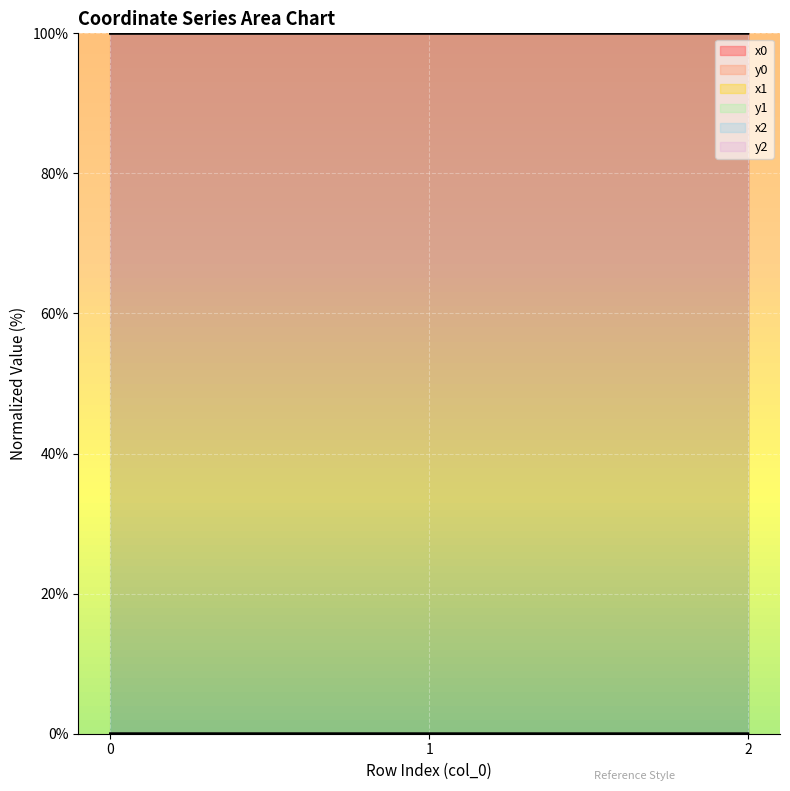

Reading left to right, extract all data points from this chart.

x0: 100.0	100.0	100.0
y0: 0.0	0.0	0.0
x1: 100.0	100.0	100.0
y1: 0.0	0.0	0.0
x2: 100.0	100.0	100.0
y2: 0.0	0.0	0.0